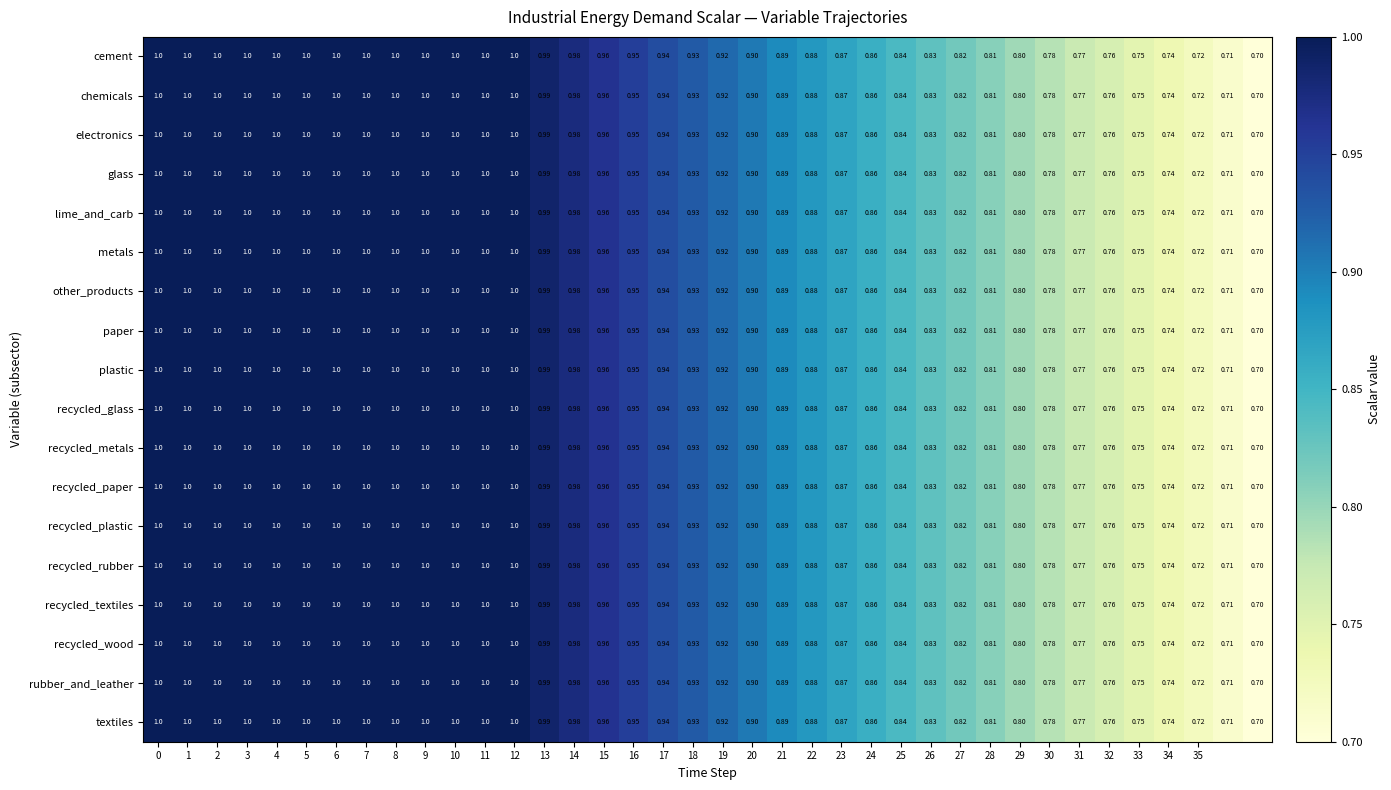

Count the number of categories in the chart.

38